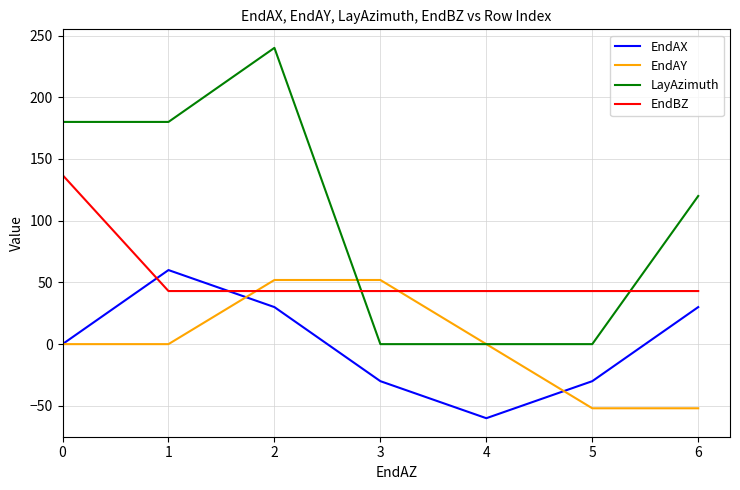

Between 2 and 6, which series saw the biggest shift?

LayAzimuth